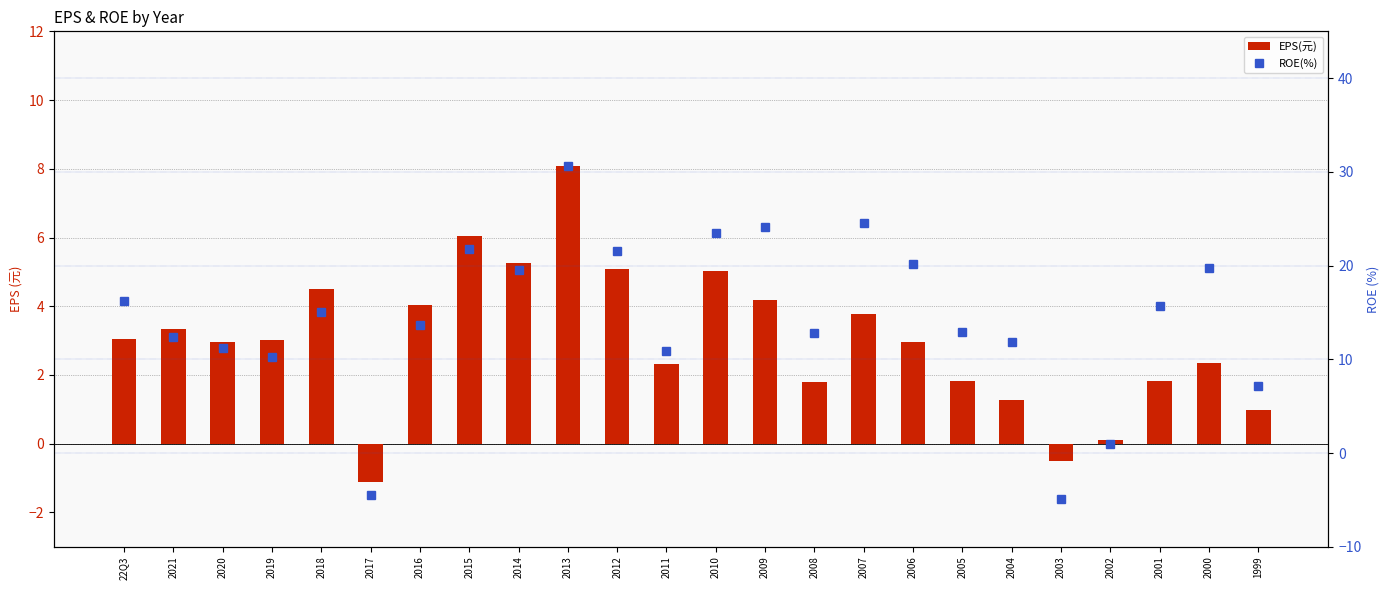

Is it true that ROE(%) equals 11.2 at 2020?

True